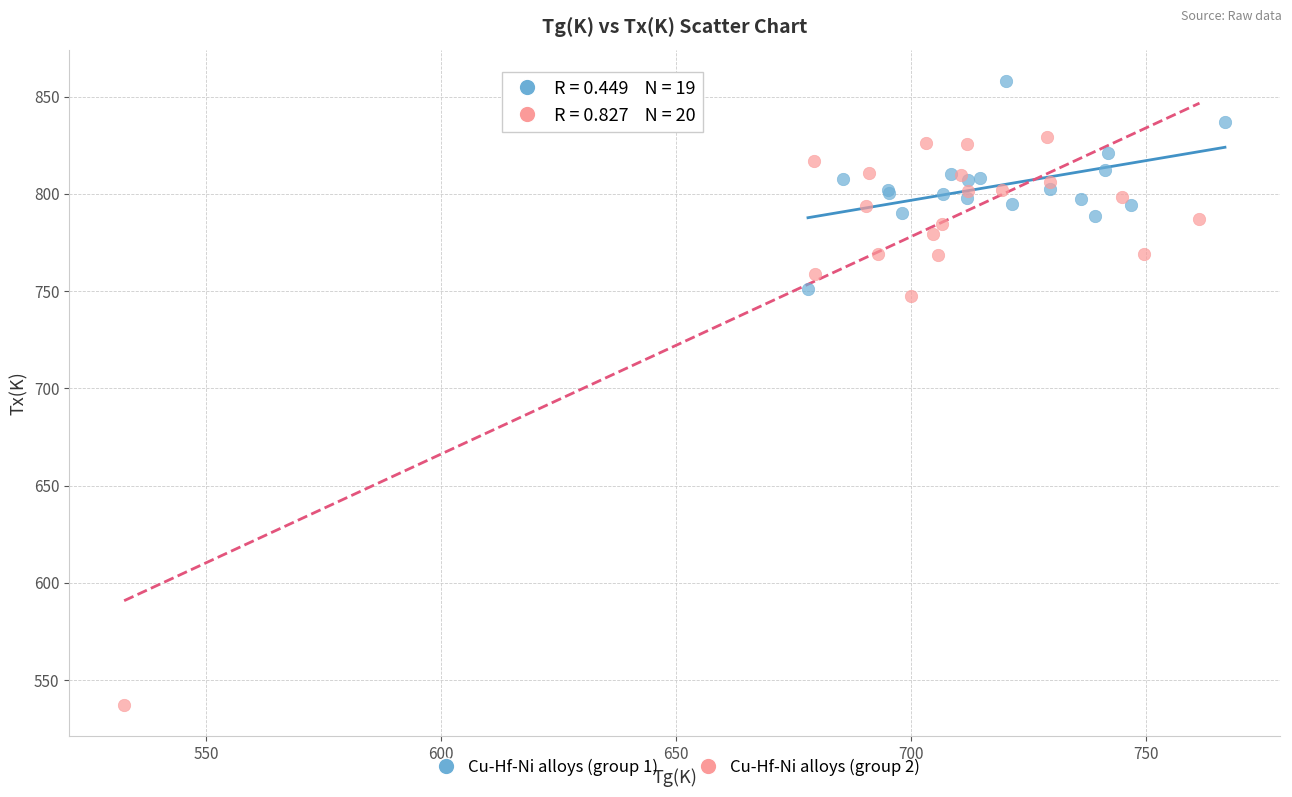

What are all the series names shown in the legend?

Cu-Hf-Ni alloys (group 1), Cu-Hf-Ni alloys (group 2)